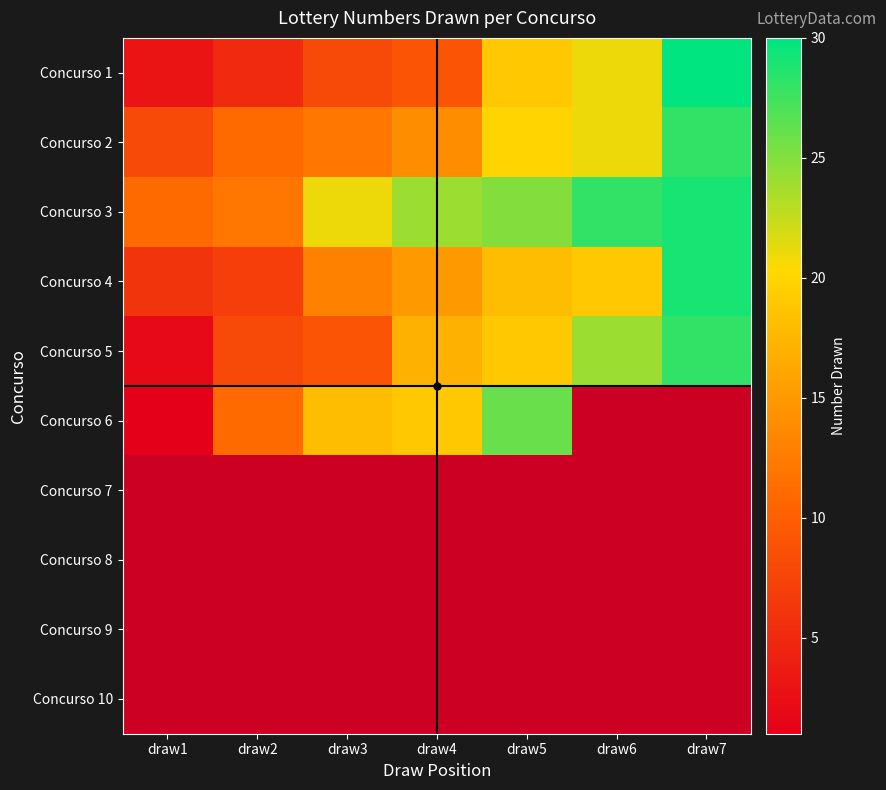

Rank the categories by Concurso 10 value from highest to lowest.

draw1, draw2, draw3, draw4, draw5, draw6, draw7